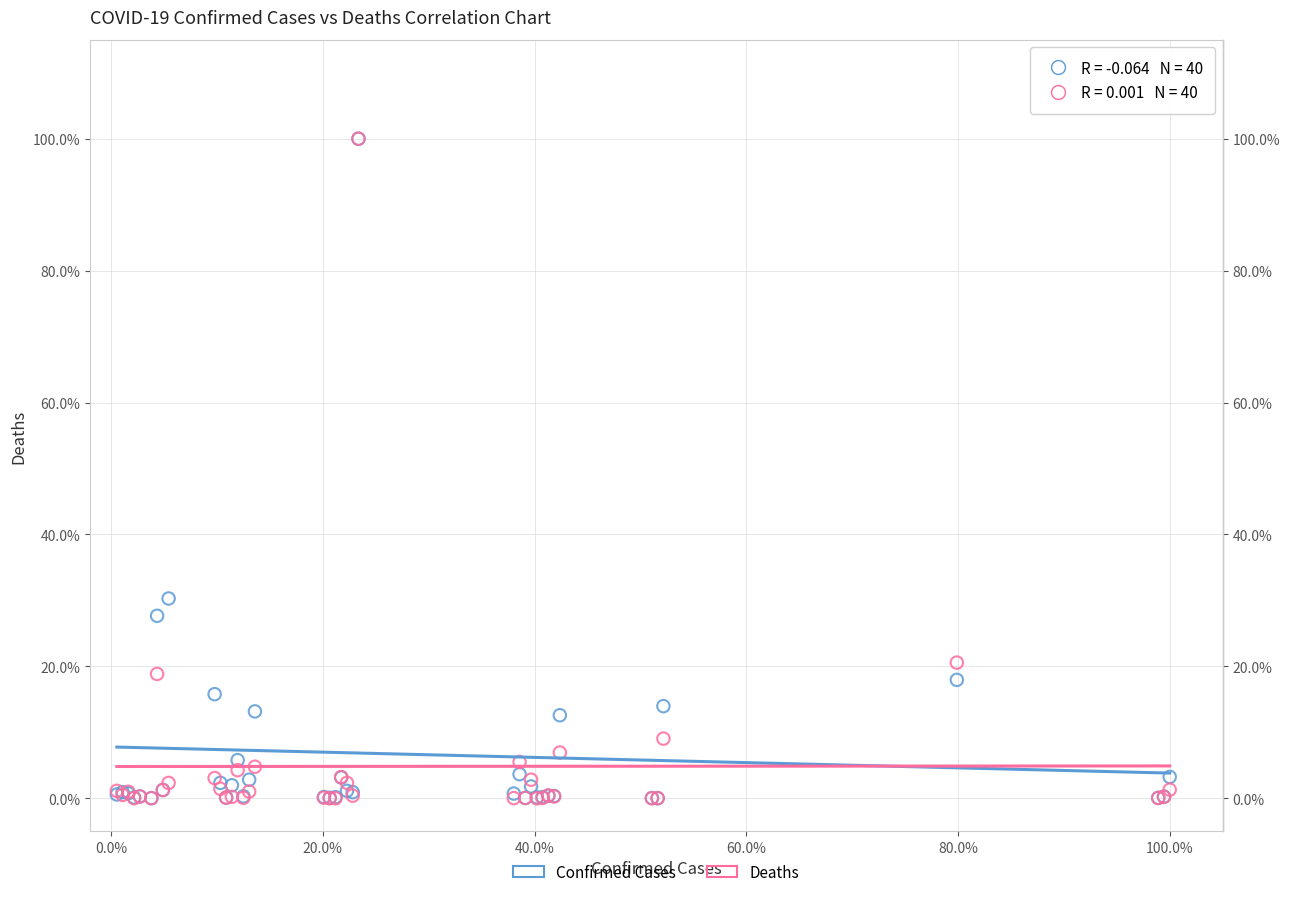

Which series has the largest Y range (max minus min)?

Deaths